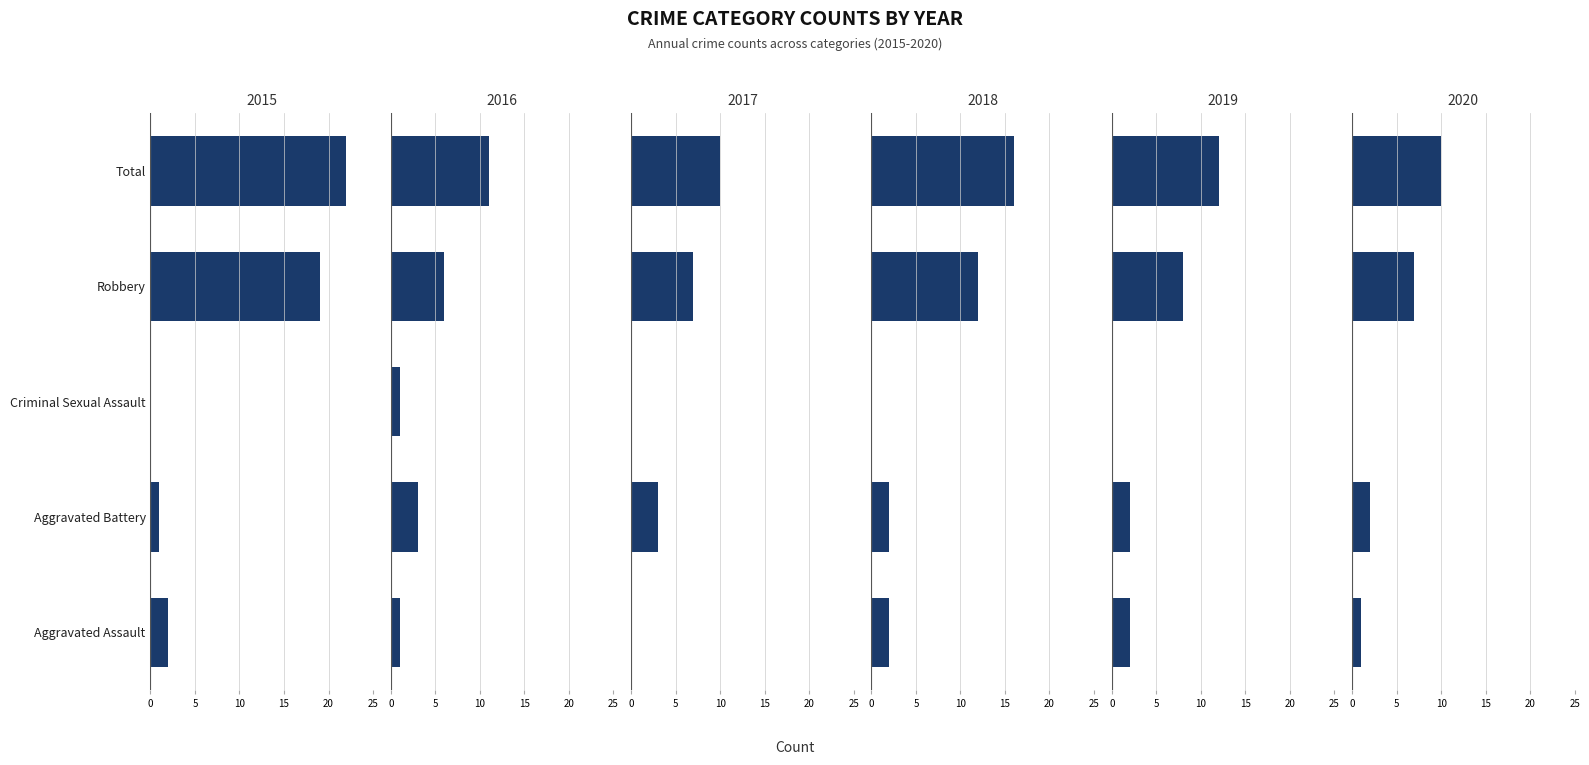

Which series has the widest spread of values?

2015